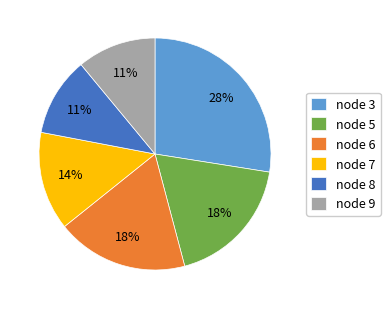

To the nearest percent, what is the average slice percentage?

17%